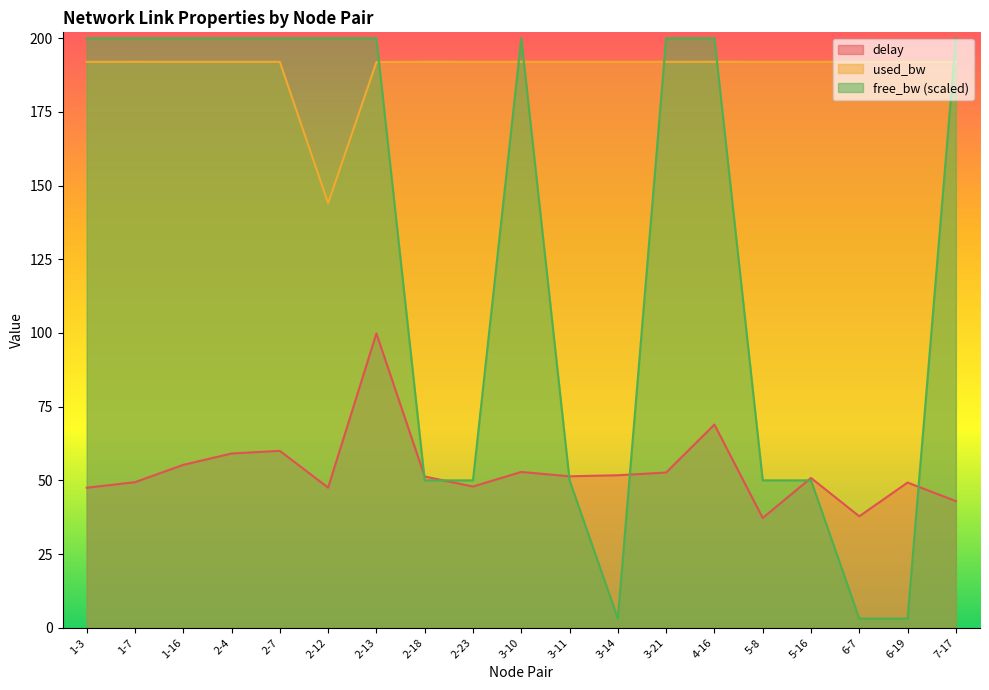

What is the total value across all series at 2-18?

293.3